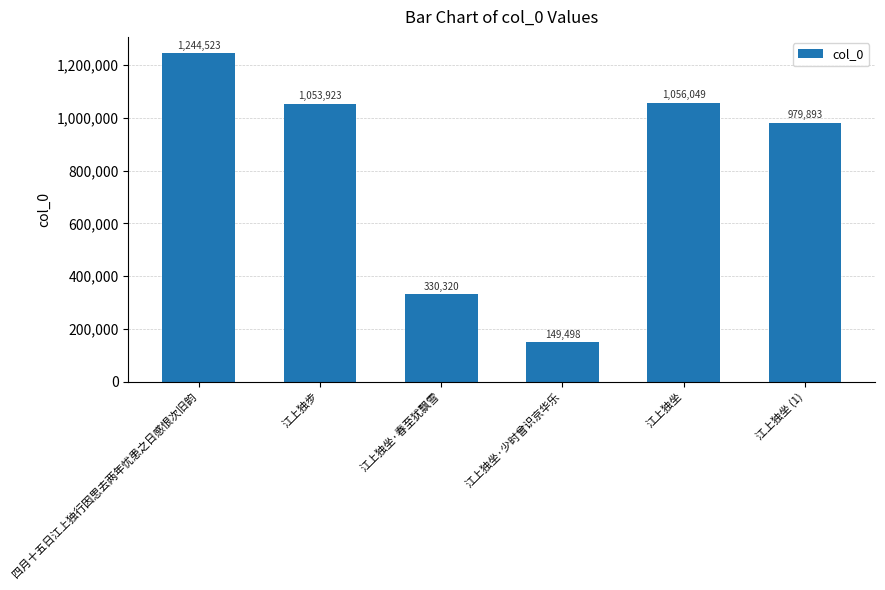

List the labels in order of value, largest first.

四月十五日江上独行因思去两年忧患之日感恨次旧韵, 江上独坐, 江上独步, 江上独坐 (1), 江上独坐·春至犹飘雪, 江上独坐·少时曾识京华乐